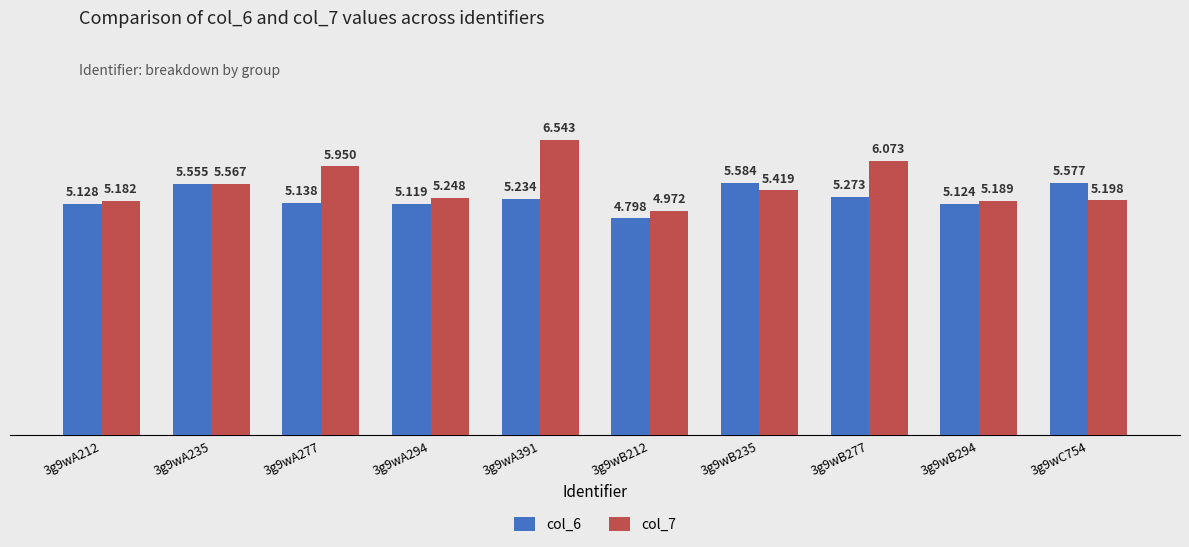

How many data points in col_7 are above 5?

9